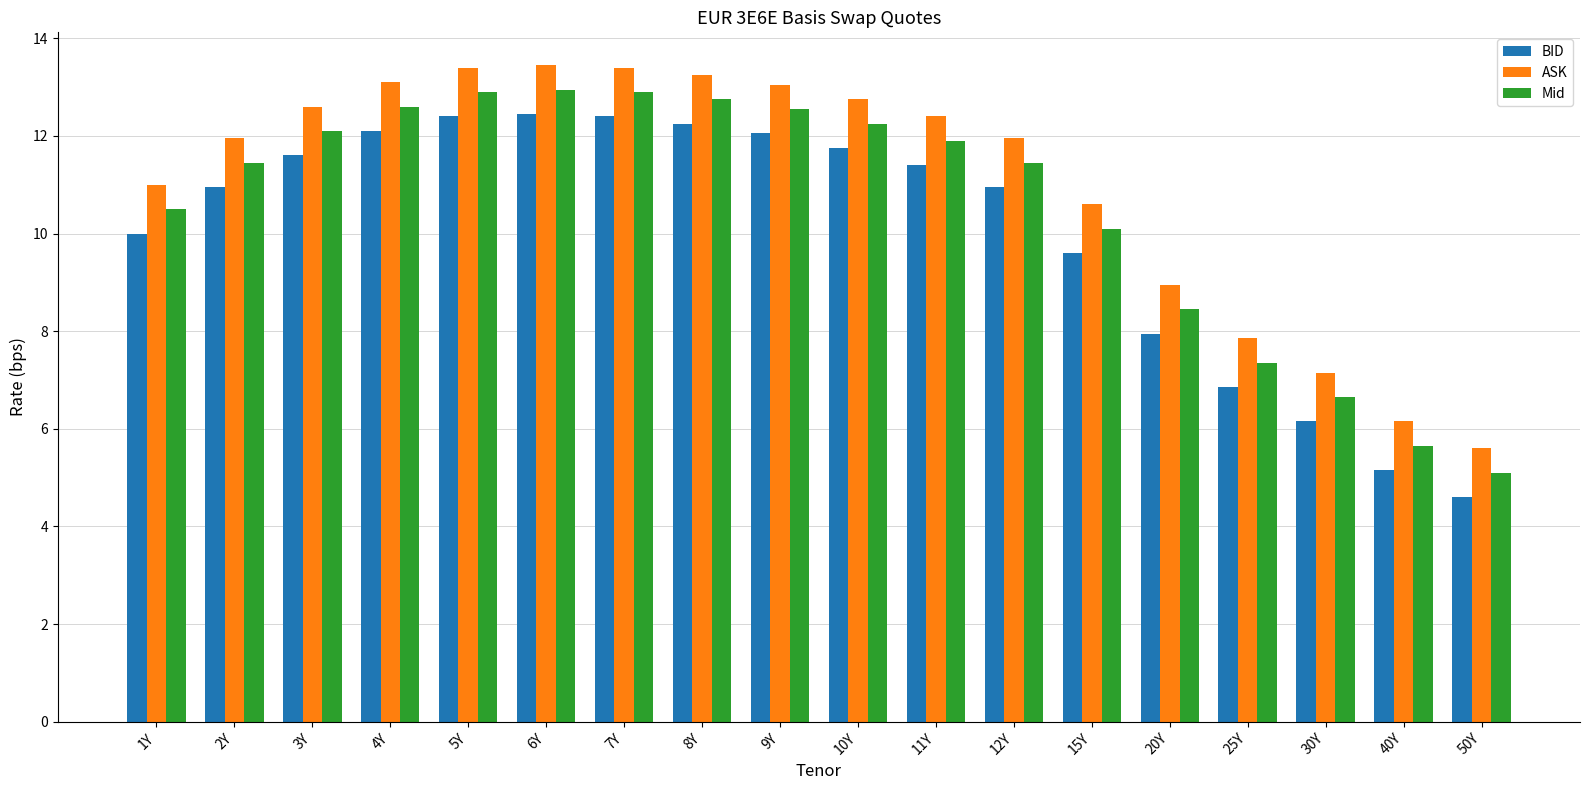

How many values in the Mid series exceed 11?

11